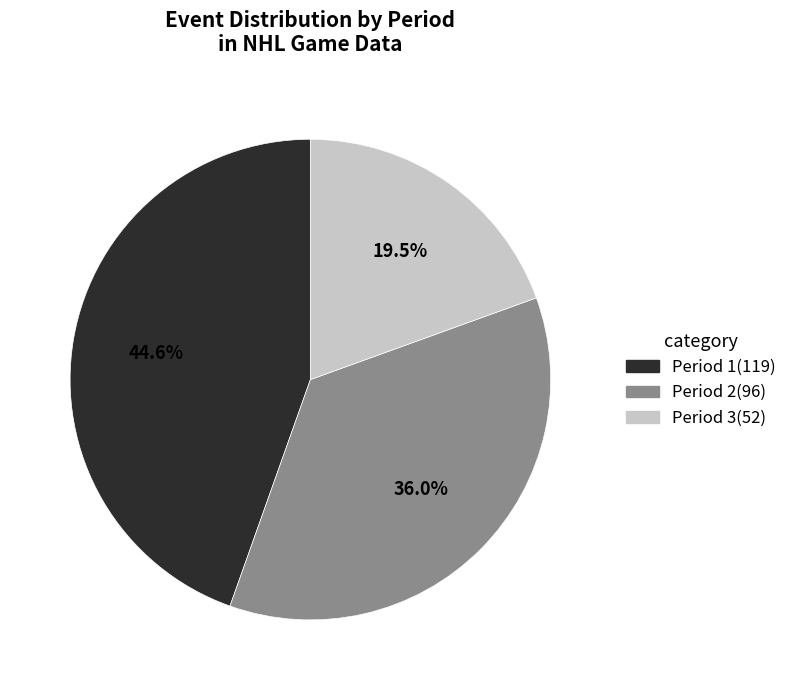

True or false: Period 2 accounts for 36% of the total.

True